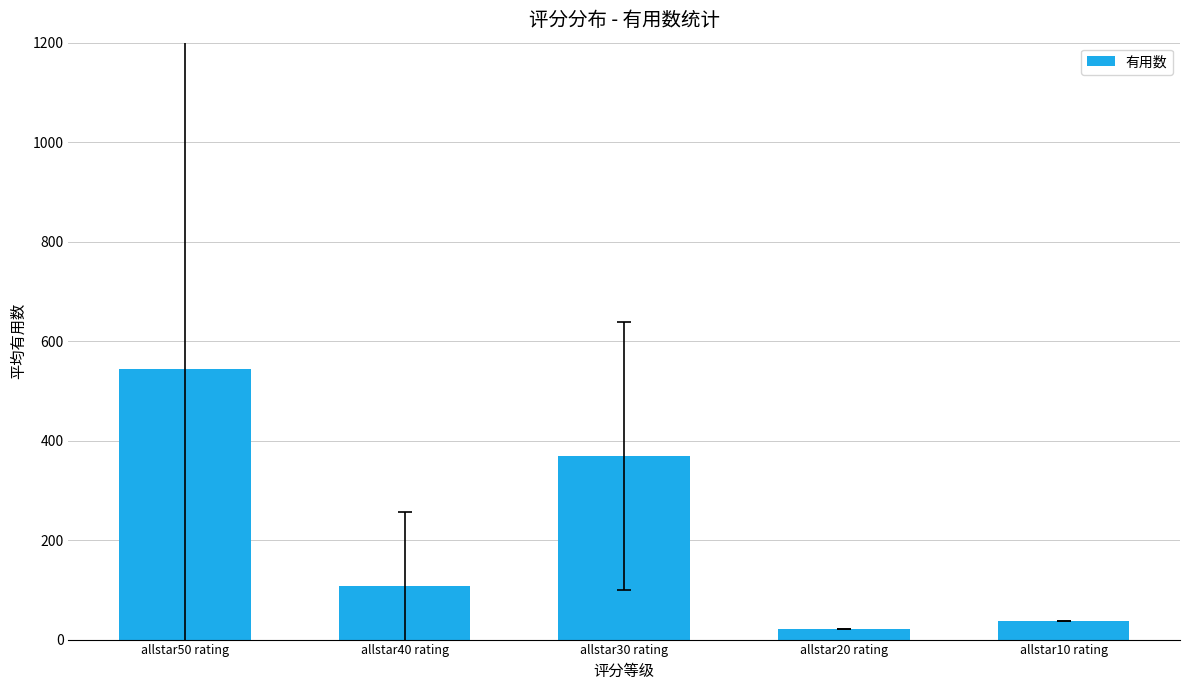

How many bars are there in total?

5